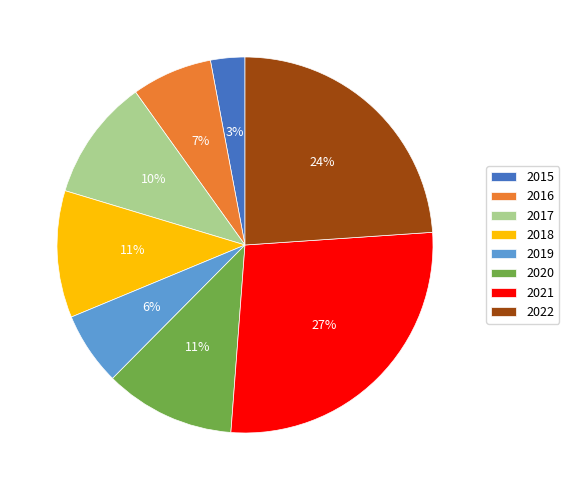

Which slice is the smallest?

2015